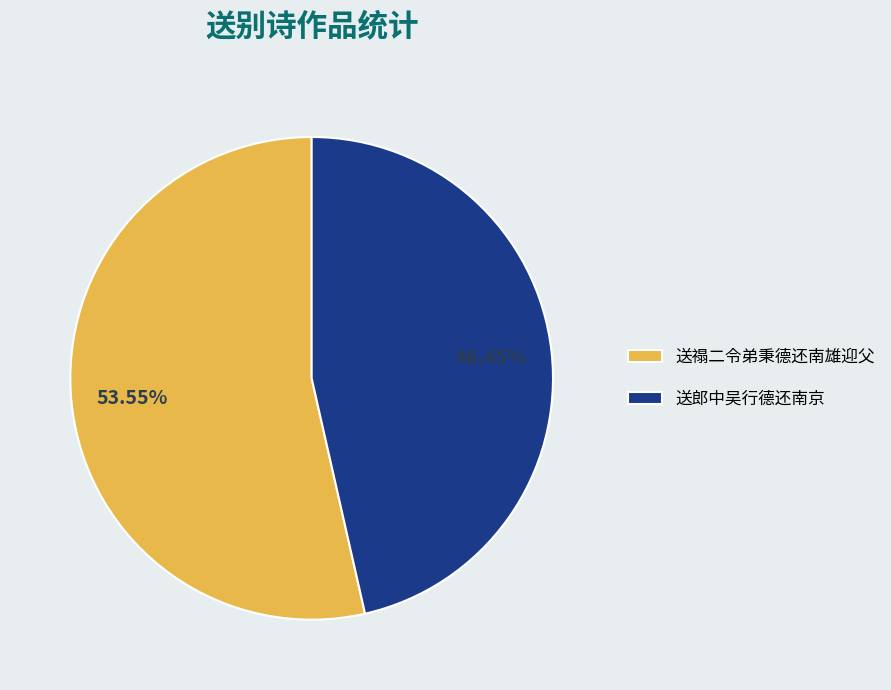

To the nearest percent, what is the combined percentage of 送禢二令弟秉德还南雄迎父 and 送郎中吴行德还南京?

100%